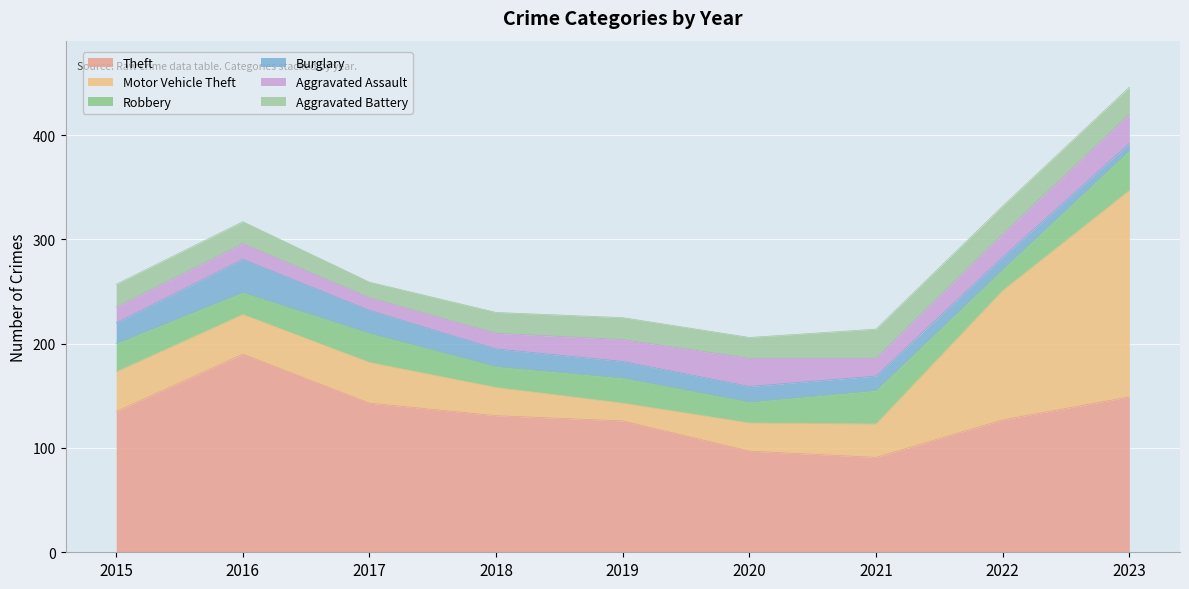

What is the minimum value for Aggravated Battery?

15